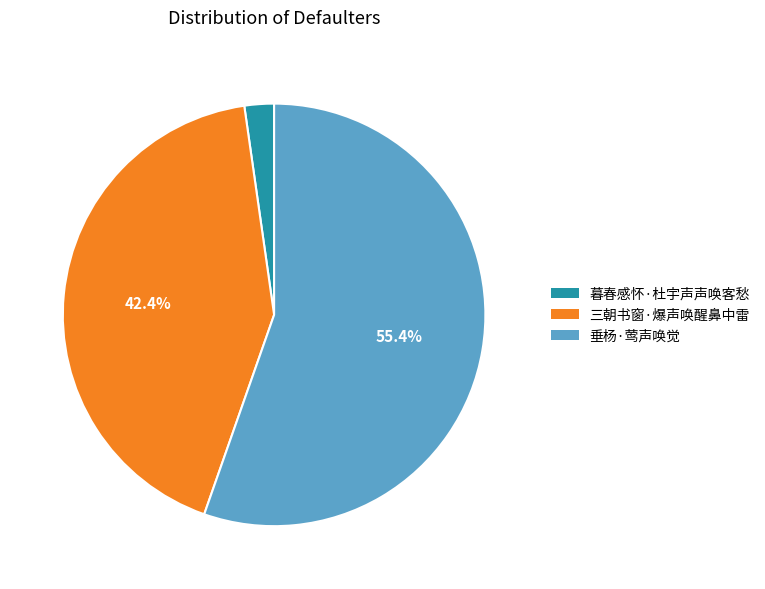

To the nearest percent, what is the combined percentage of 暮春感怀·杜宇声声唤客愁 and 三朝书窗·爆声唤醒鼻中雷?

45%